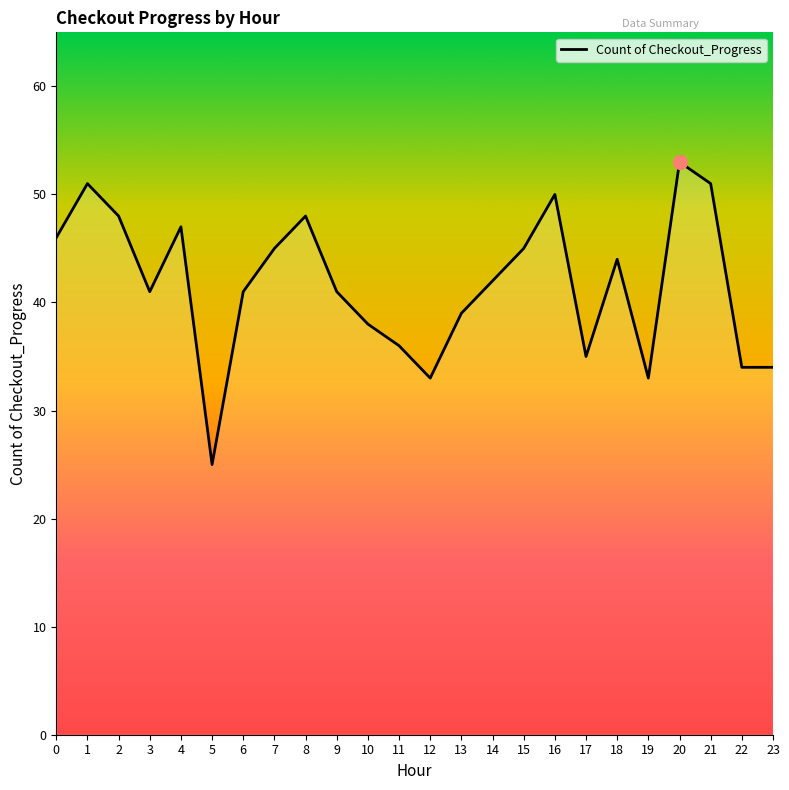

What value does the data have at 0, to the nearest 10?

50